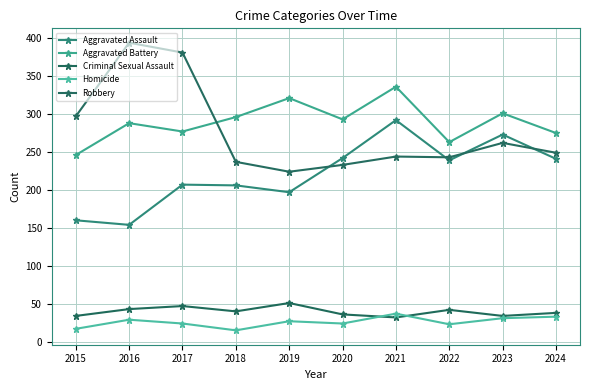

What is the value of the Robbery point at the 9th from the left?

262